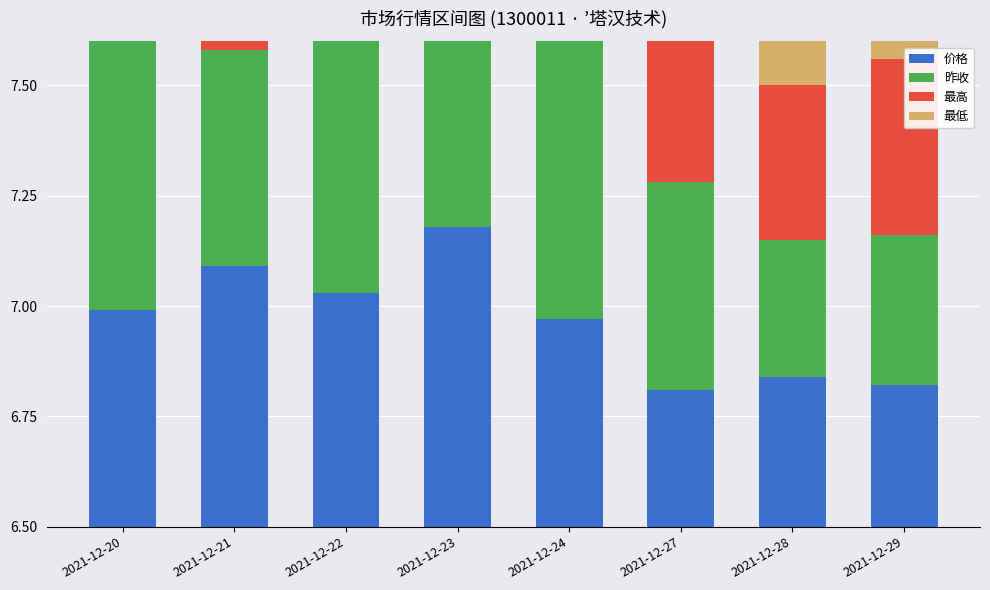

Reading left to right, what are all the values shown in this chart?

价格: 0.5	0.6	0.5	0.7	0.5	0.3	0.3	0.3
昨收: 0.6	0.5	0.6	0.5	0.7	0.5	0.3	0.3
最高: 0.7	0.6	0.7	0.7	0.7	0.4	0.3	0.4
最低: 0.5	0.4	0.5	0.4	0.5	0.3	0.2	0.2